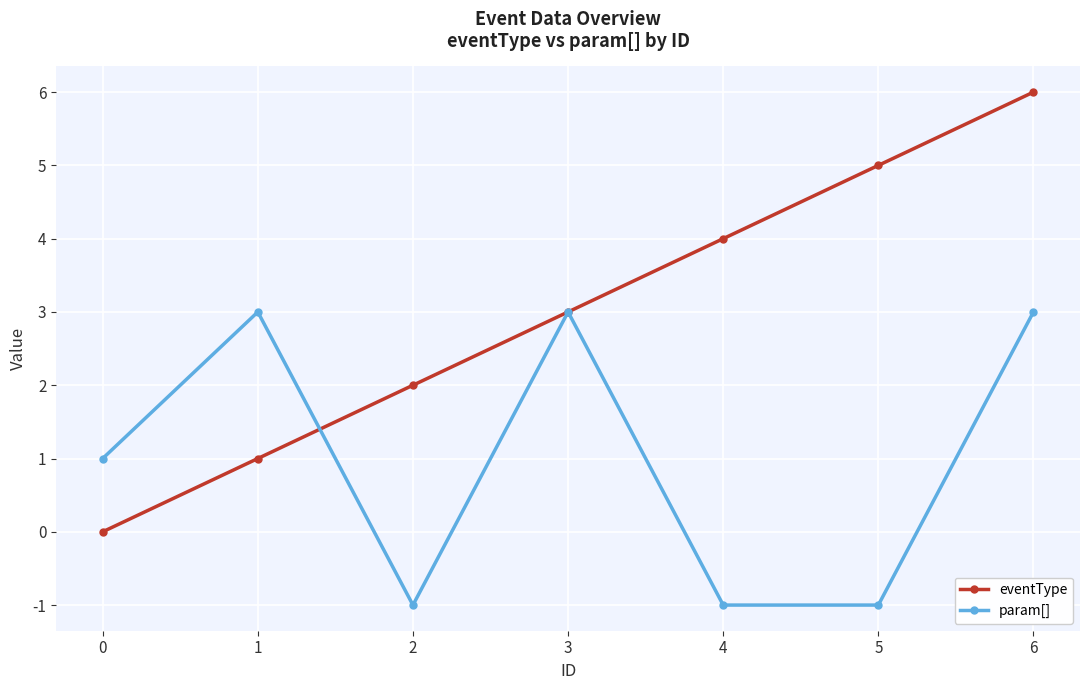

List the series in order of their peak value, lowest first.

param[], eventType